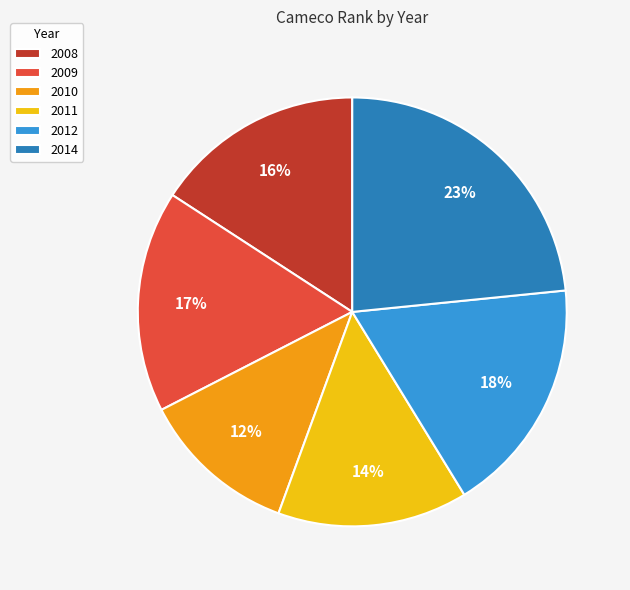

Rank the categories by value from lowest to highest.

2010, 2011, 2008, 2009, 2012, 2014